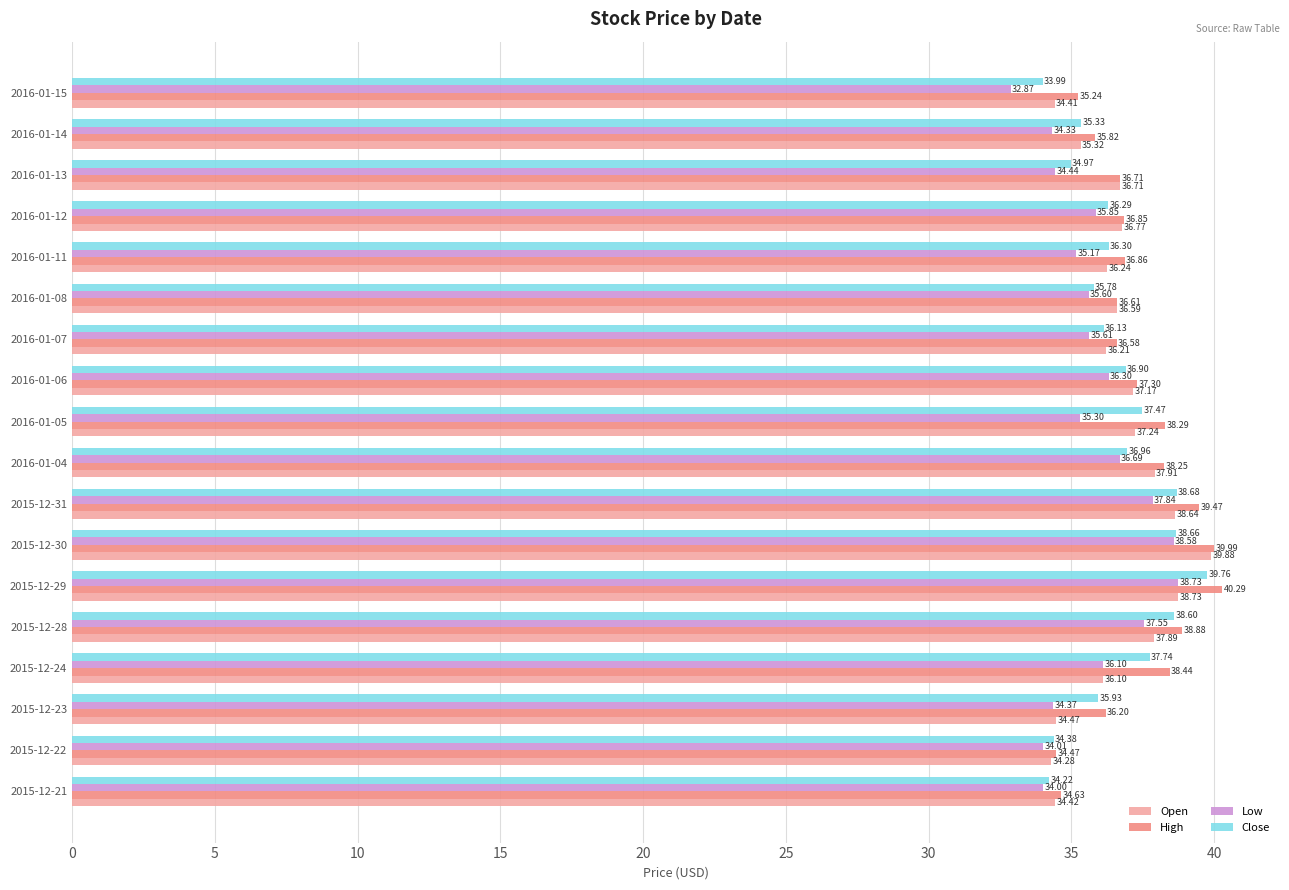

What is the sum of all Open values?

659.0